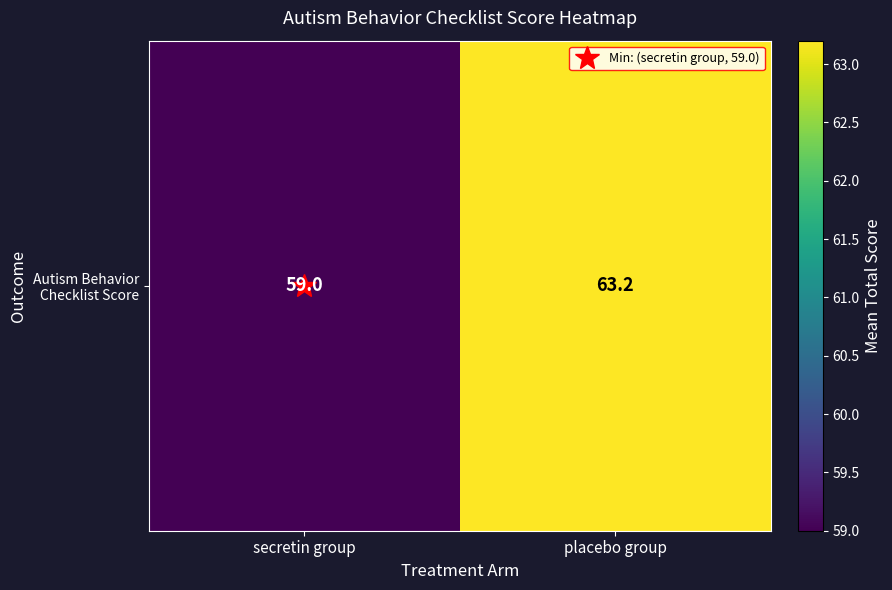

The chart shows a value of 107.9 at placebo group. True or false?

False